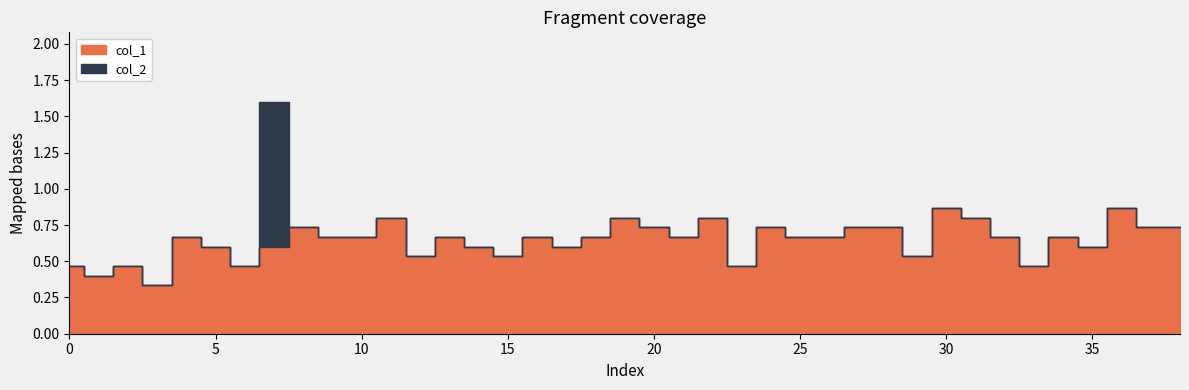

At which category does col_1 reach its first local valley?

1